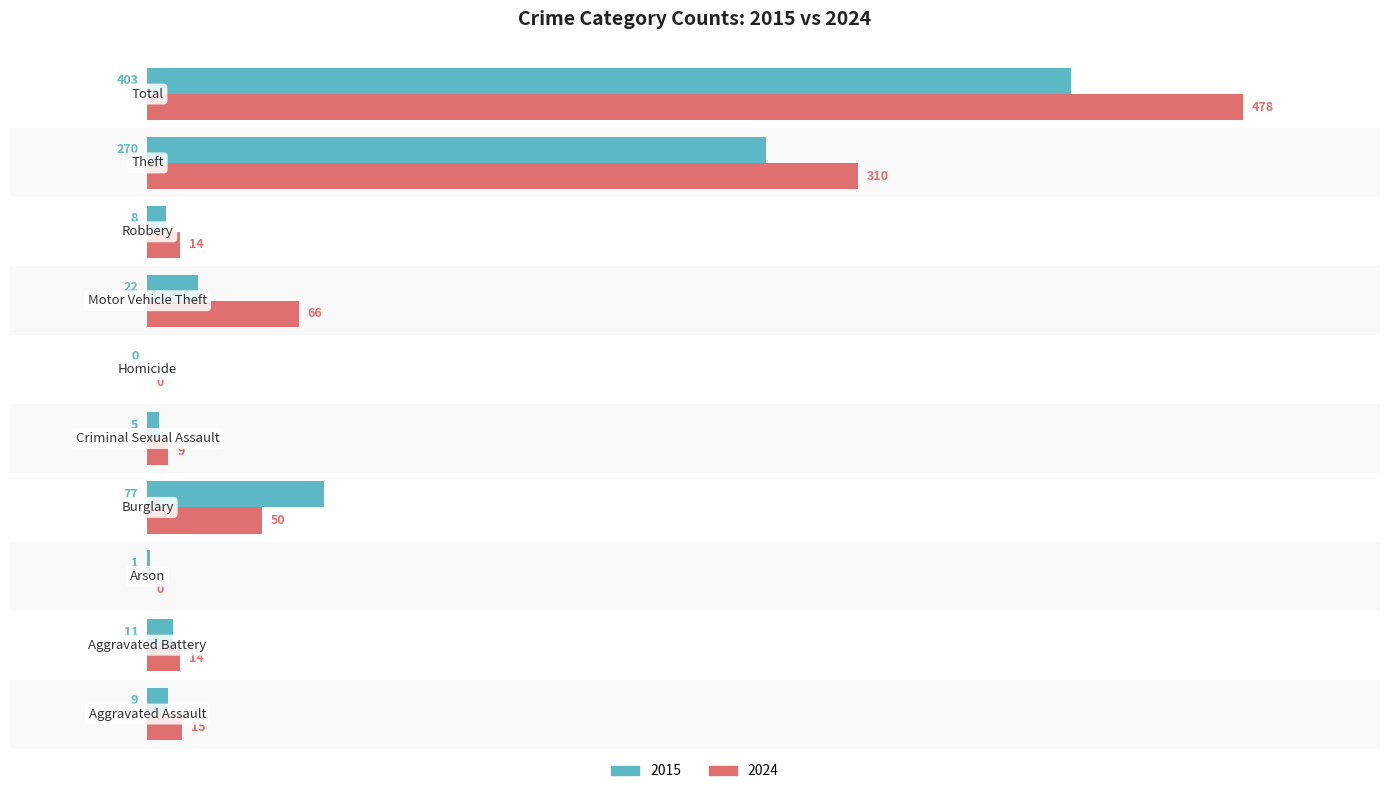

What is the maximum value shown in the chart?

478